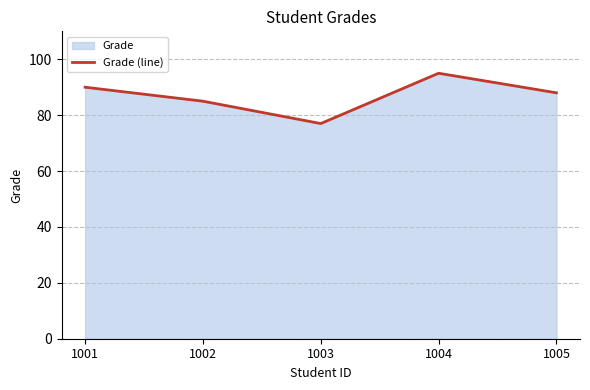

What is the change in value from 1002 to 1005?

+3